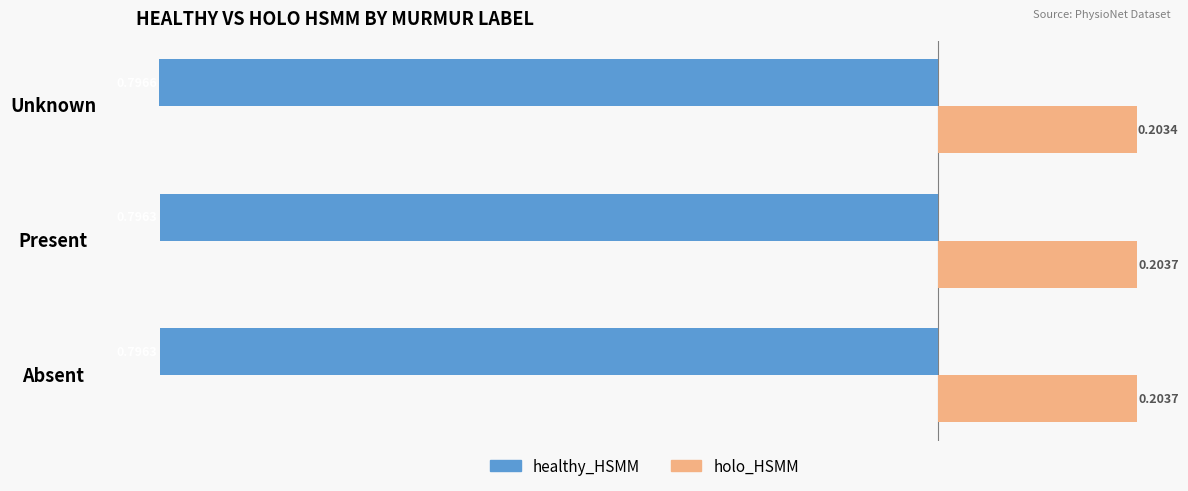

What are all the series names shown in the legend?

healthy_HSMM, holo_HSMM